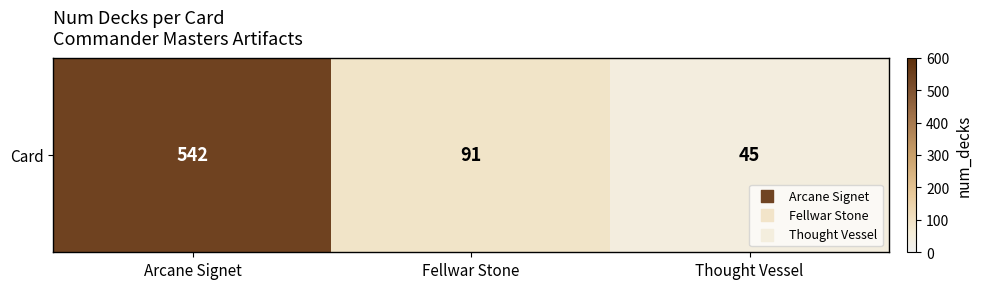

Reading right to left, what are all the values shown in this chart?

45	91	542